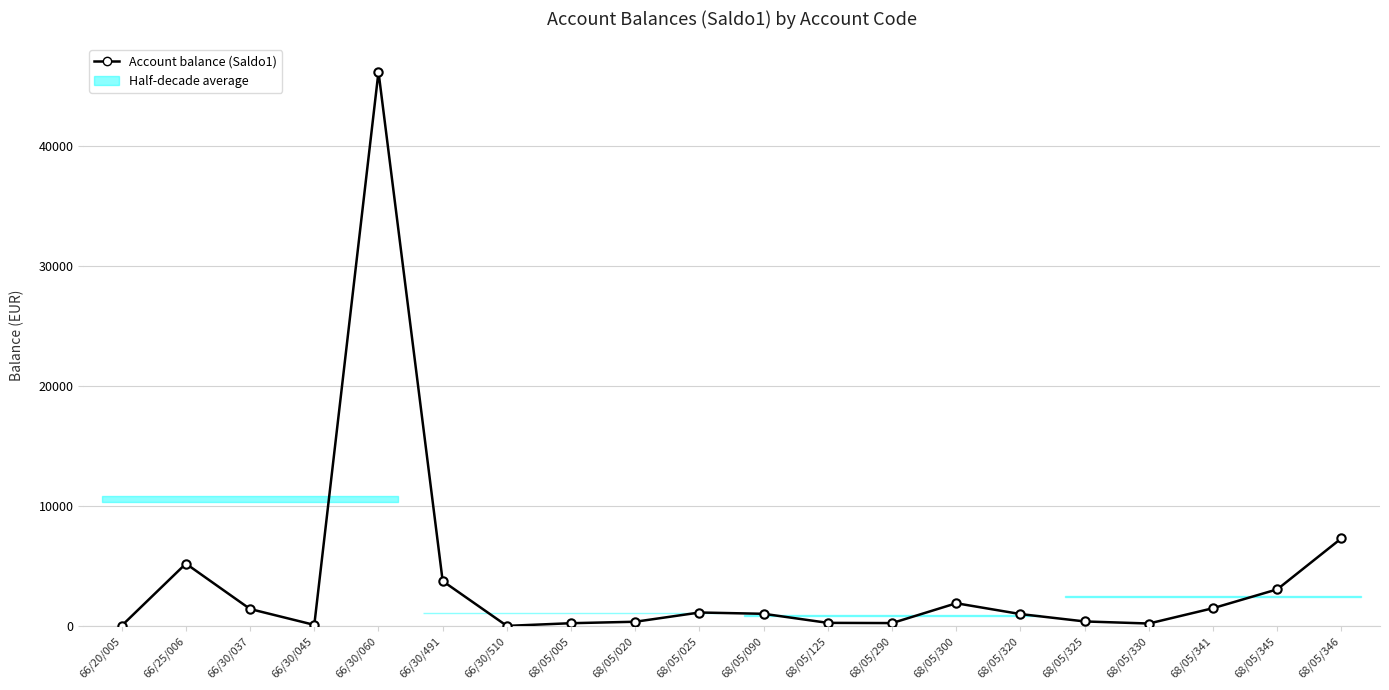

Rank the categories by value from highest to lowest.

66/30/060, 68/05/346, 66/25/006, 66/30/491, 68/05/345, 68/05/300, 68/05/341, 66/30/037, 68/05/025, 68/05/090, 68/05/320, 68/05/325, 68/05/020, 68/05/125, 68/05/290, 68/05/005, 68/05/330, 66/30/045, 66/20/005, 66/30/510